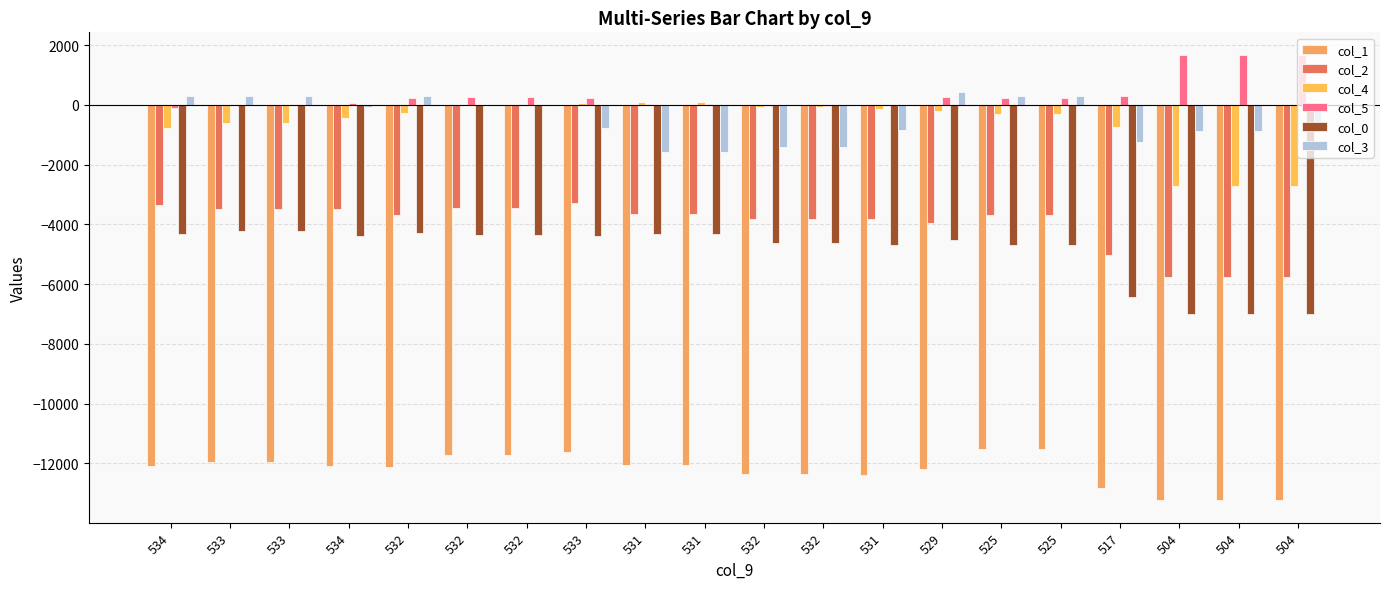

What are all the series names shown in the legend?

col_1, col_2, col_4, col_5, col_0, col_3